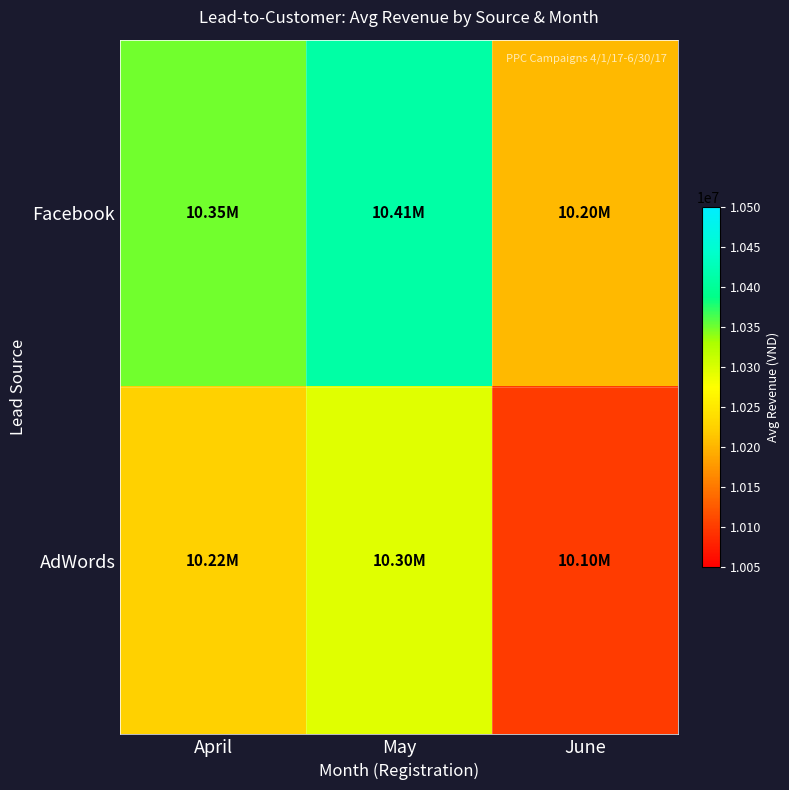

At how many categories does at least one series exceed 10245517?

2